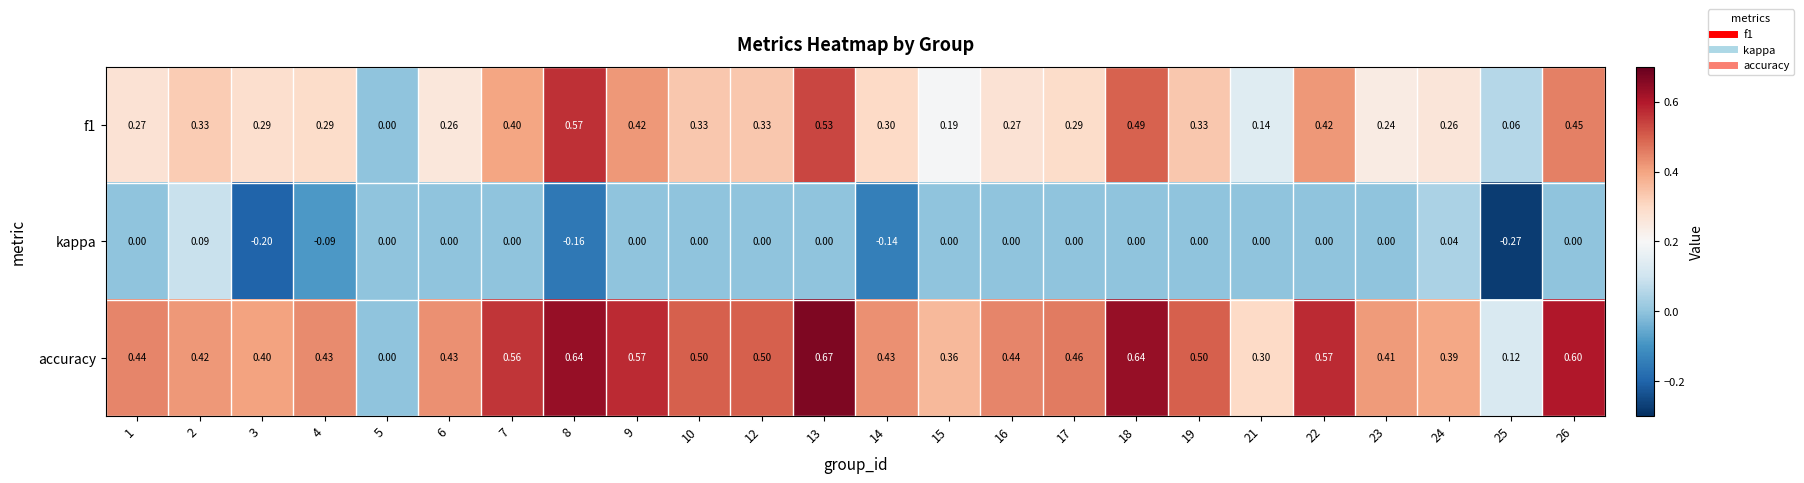

Which series has the widest spread of values?

accuracy